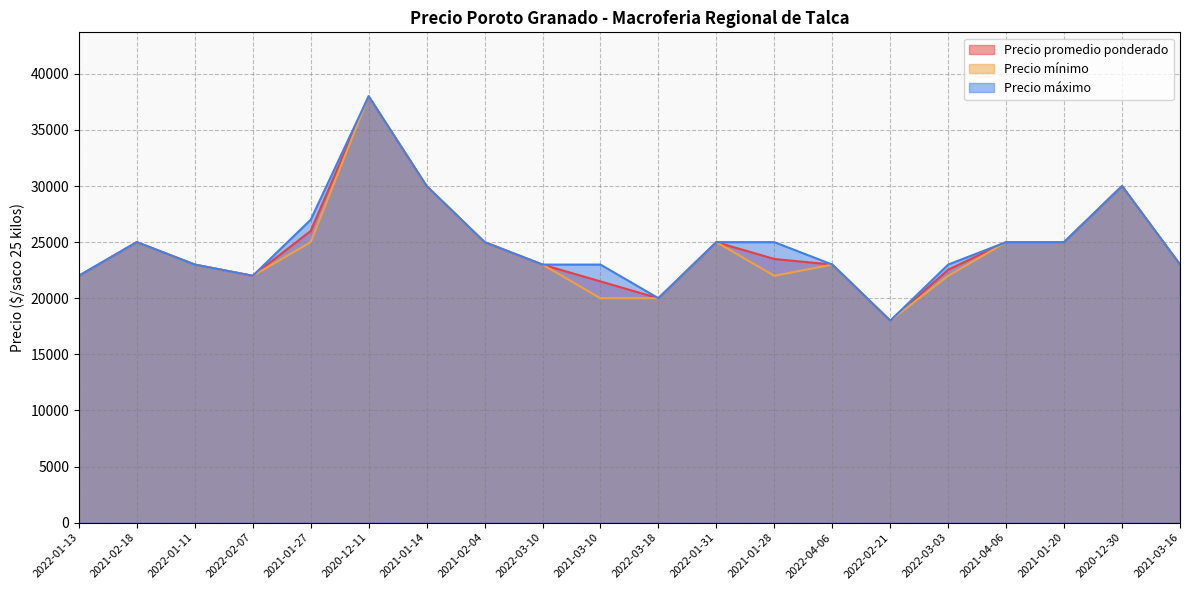

Reading left to right, transcribe all the data shown in this chart.

Precio promedio ponderado: 22000	25000	23000	22000	26000	38000	30000	25000	23000	21500	20000	25000	23500	23000	18000	22545	25000	25000	30000	23000
Precio mínimo: 22000	25000	23000	22000	25000	38000	30000	25000	23000	20000	20000	25000	22000	23000	18000	22000	25000	25000	30000	23000
Precio máximo: 22000	25000	23000	22000	27000	38000	30000	25000	23000	23000	20000	25000	25000	23000	18000	23000	25000	25000	30000	23000